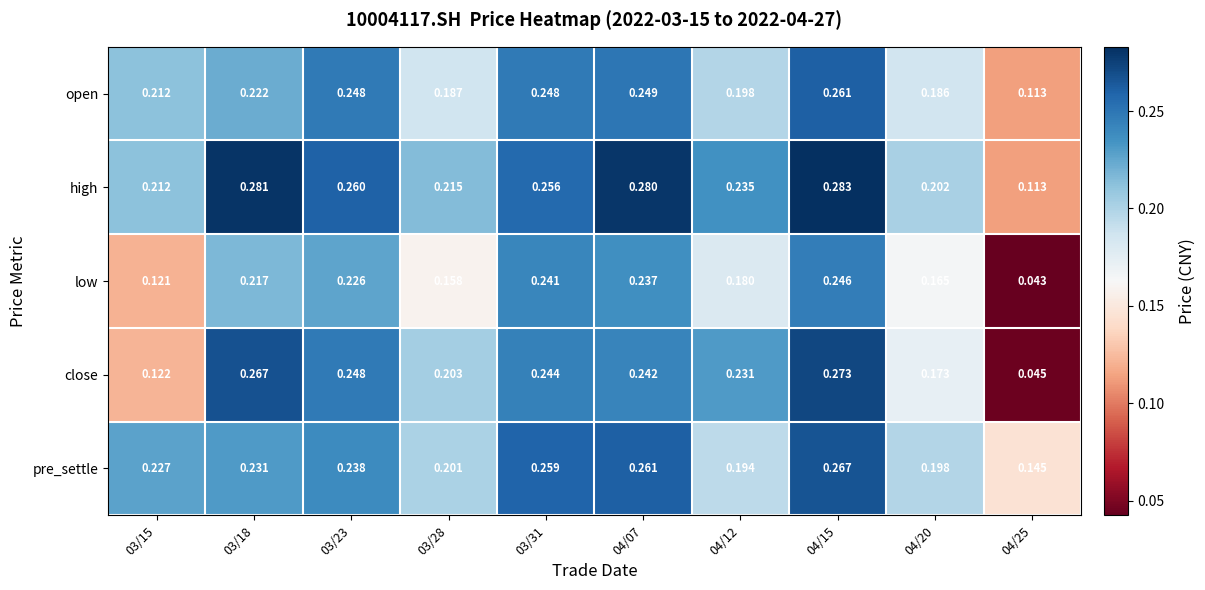

Which series has the largest range (max minus min)?

close